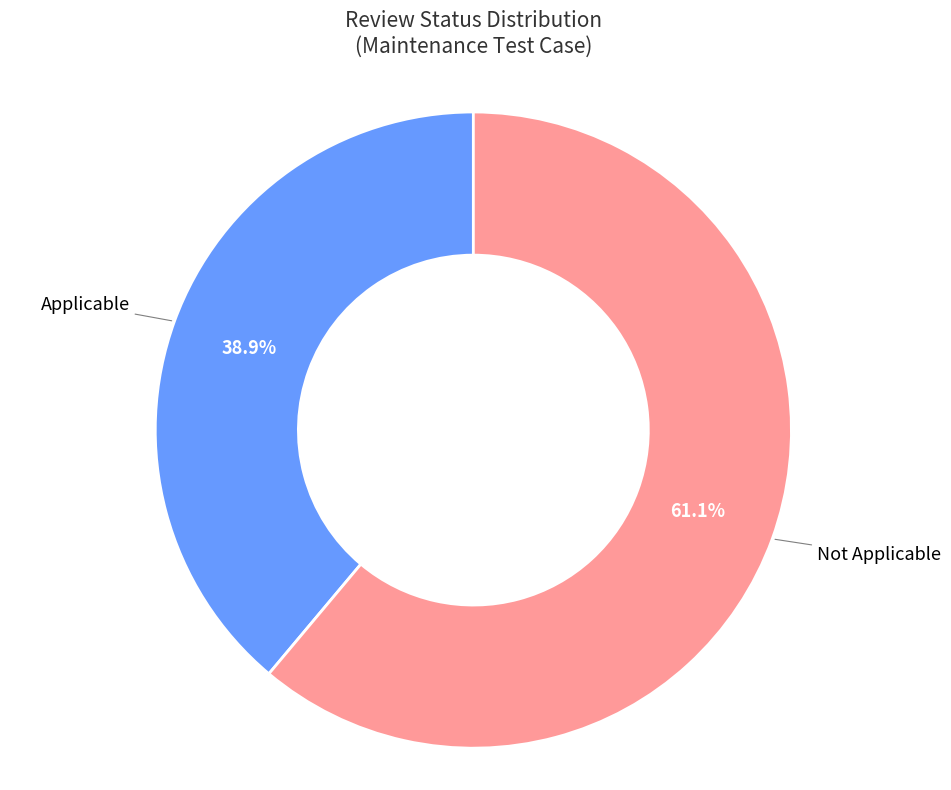

Is there any slice that represents more than half of the pie?

Yes